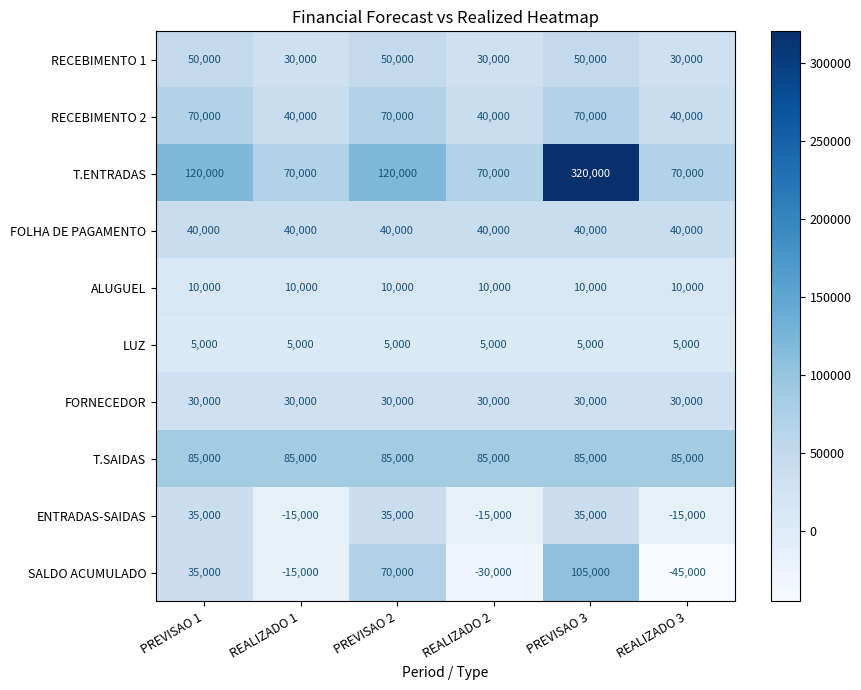

Count the number of data series in this chart.

10